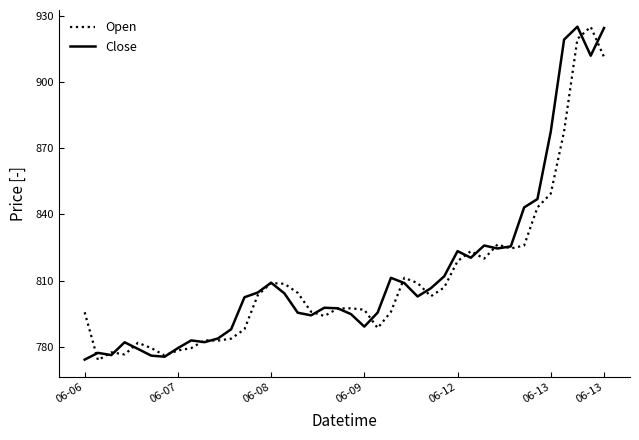

What is the minimum value for Open?

774.0